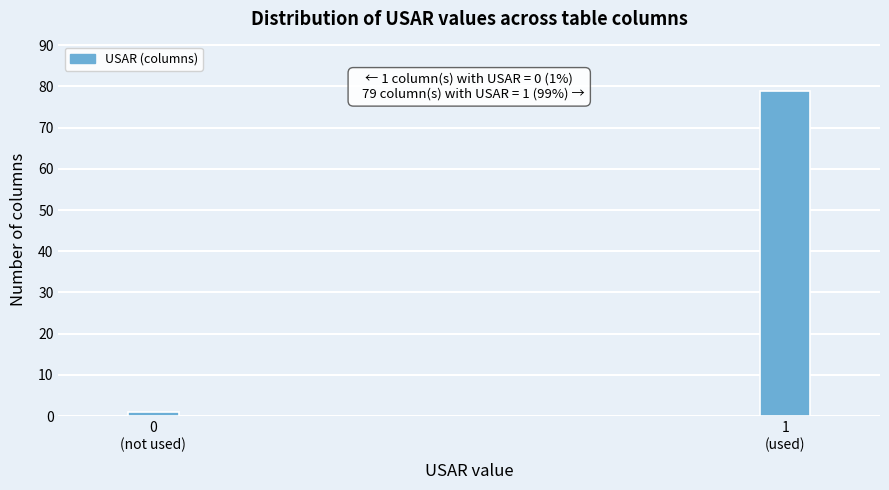

Reading left to right, extract all data points from this chart.

1	79